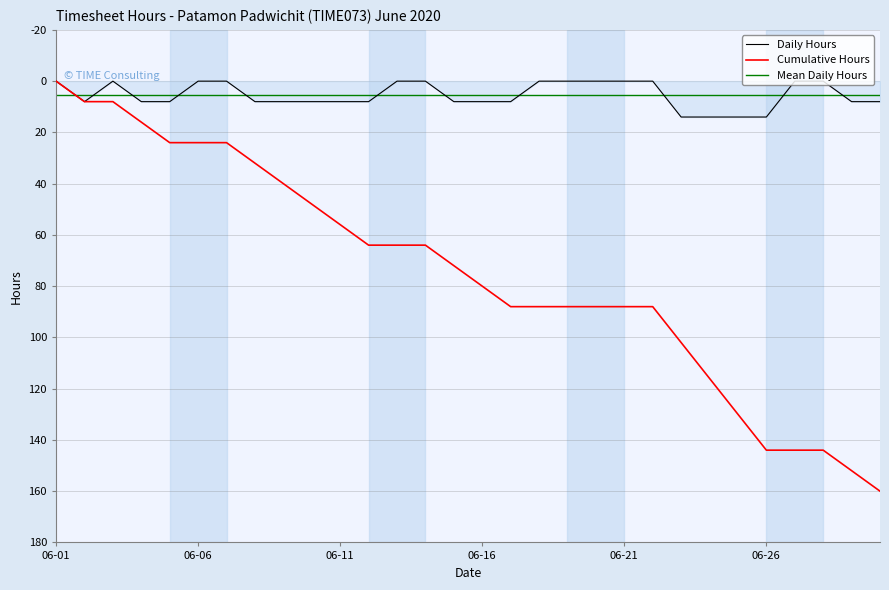

The value of Daily Hours at 06-21 is 0. True or false?

True